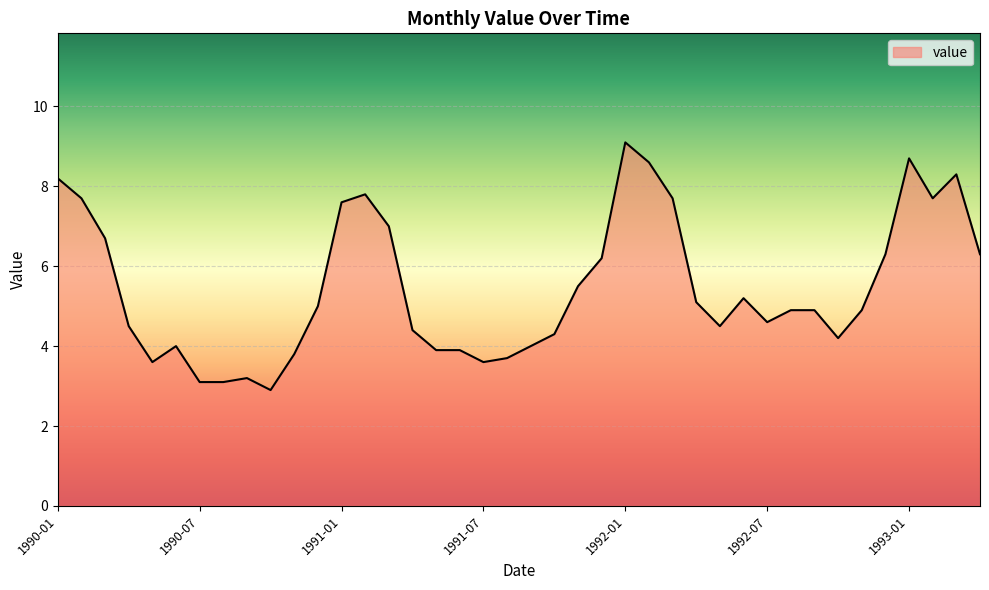

What is the maximum value shown in the chart?

9.1